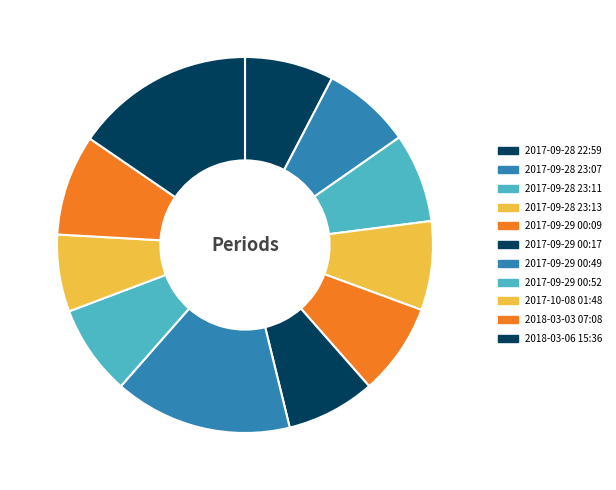

How many slices are in this pie chart?

11